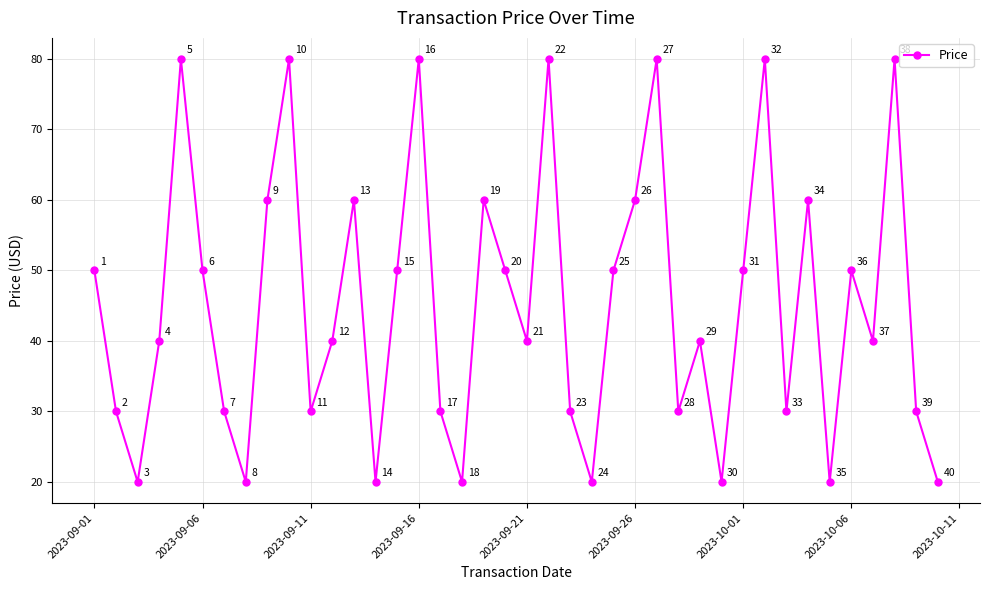

How many data points are above 39?

24